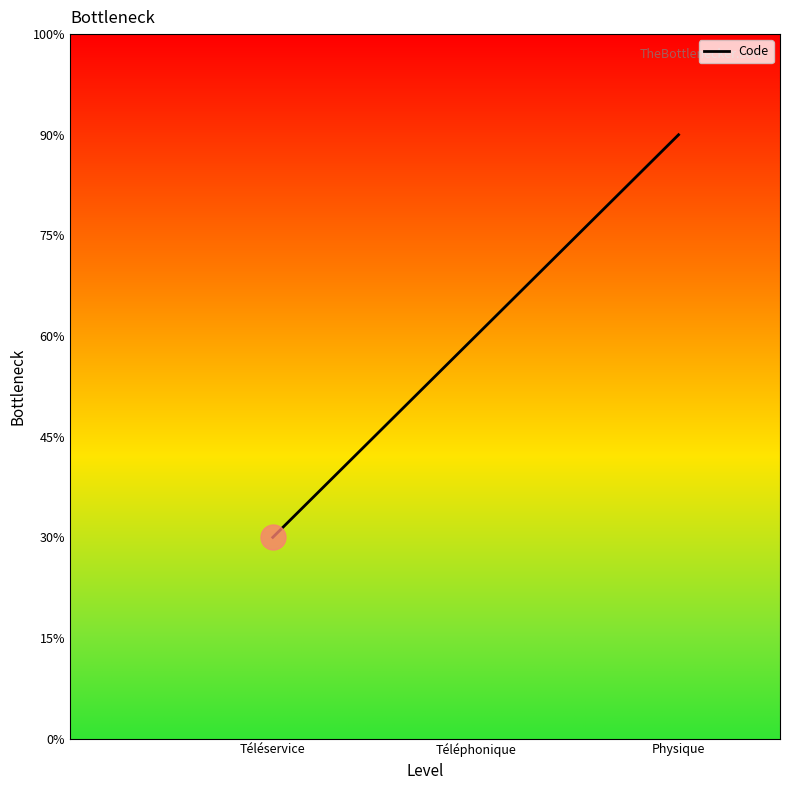

Reading right to left, transcribe all the data shown in this chart.

3	2	1